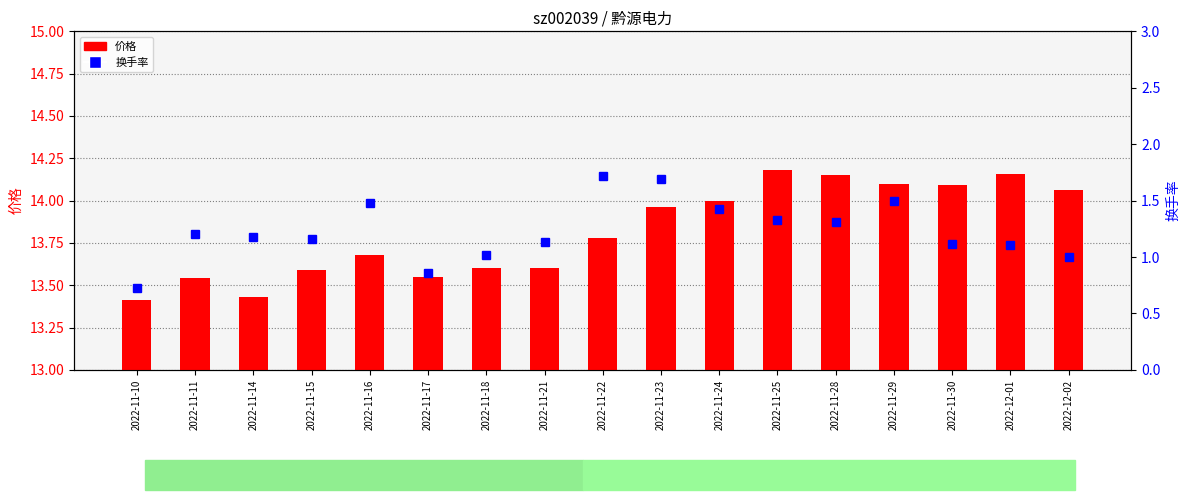

Reading left to right, what are all the values shown in this chart?

价格: 13.4	13.5	13.4	13.6	13.7	13.6	13.6	13.6	13.8	14.0	14.0	14.2	14.2	14.1	14.1	14.2	14.1
换手率: 0.7	1.2	1.2	1.2	1.5	0.9	1.0	1.1	1.7	1.7	1.4	1.3	1.3	1.5	1.1	1.1	1.0